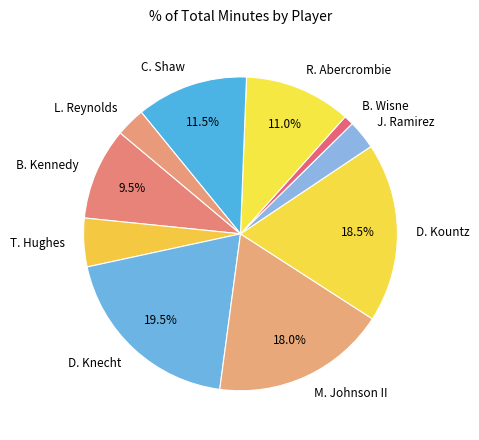

What portion of the pie excludes D. Kountz?

81.5%